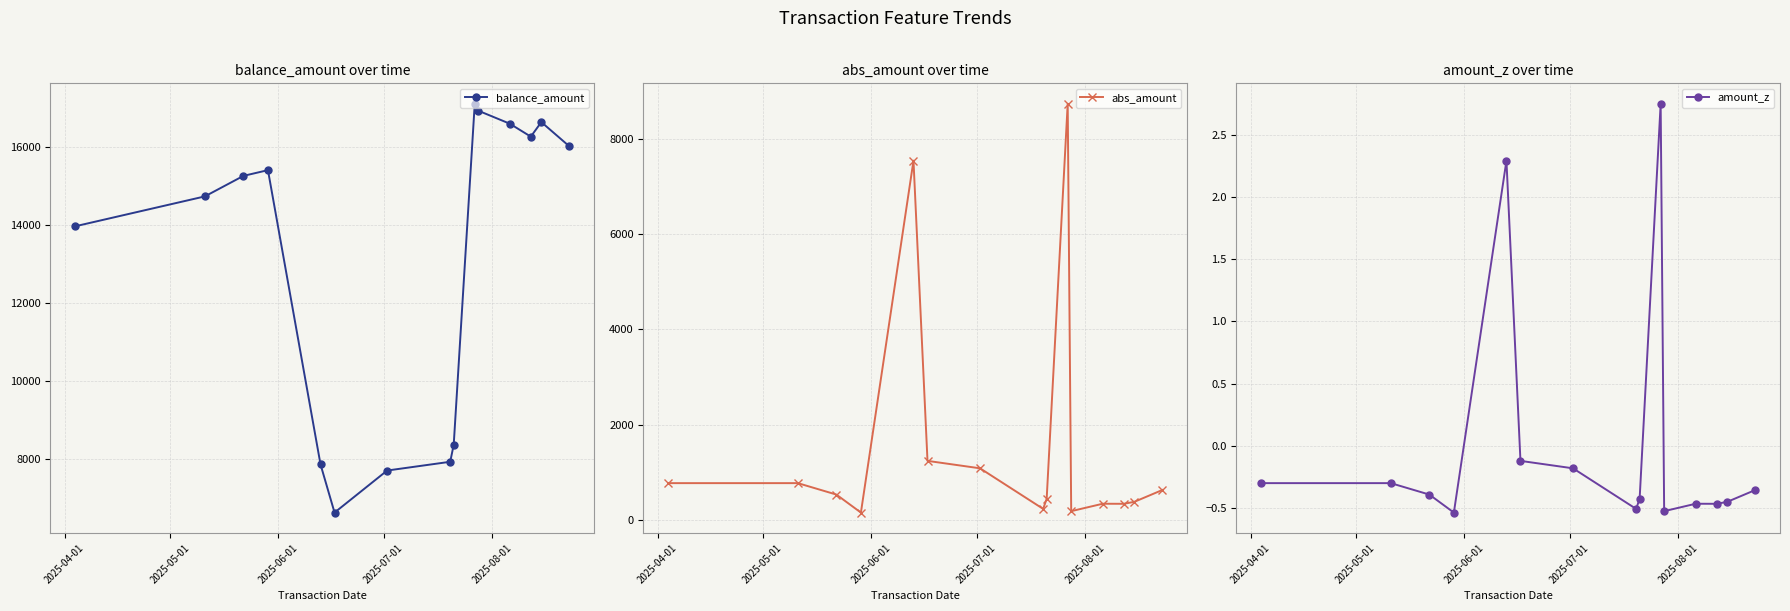

What is the maximum value for balance_amount?

17103.5